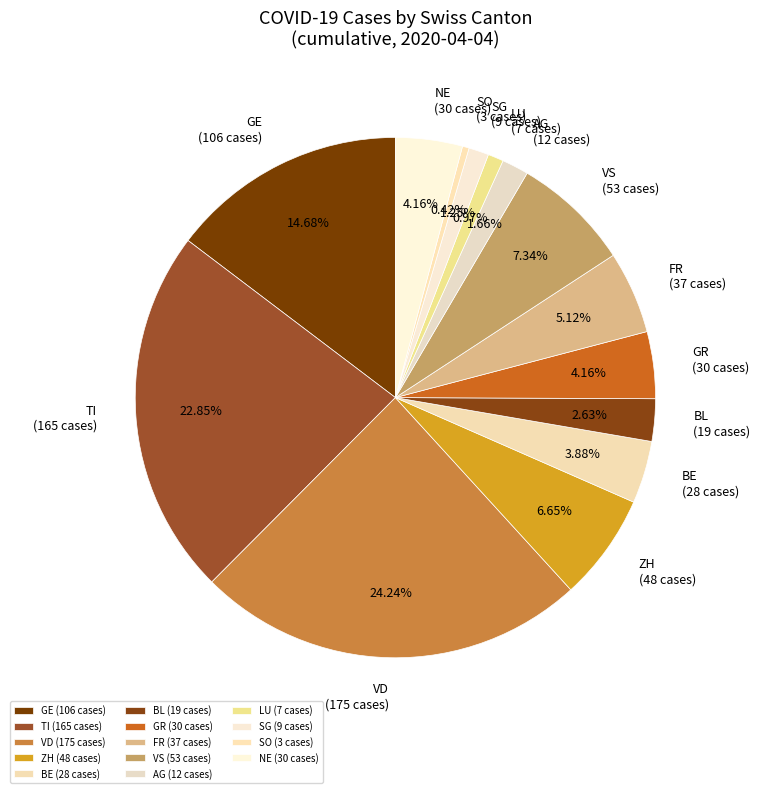

Does any single category account for the majority?

No